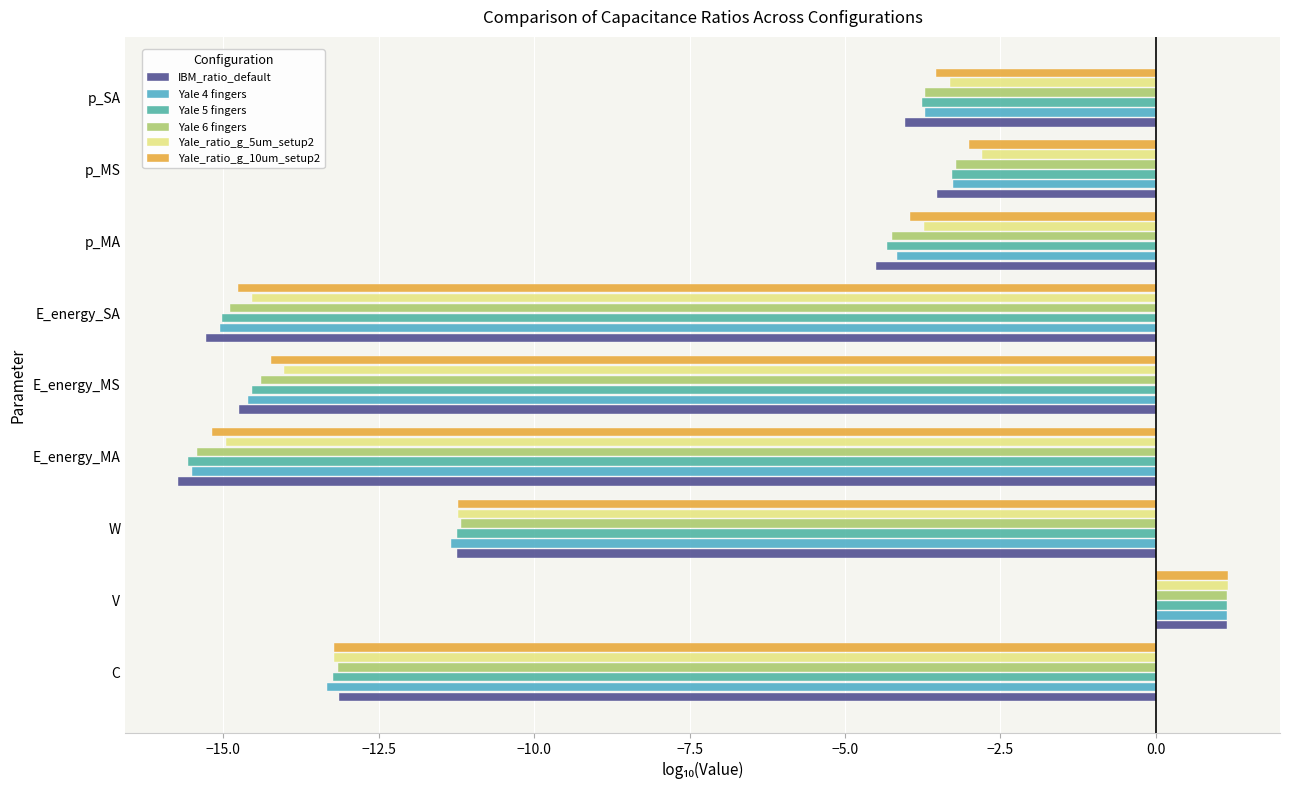

How many data points does each series have?

9